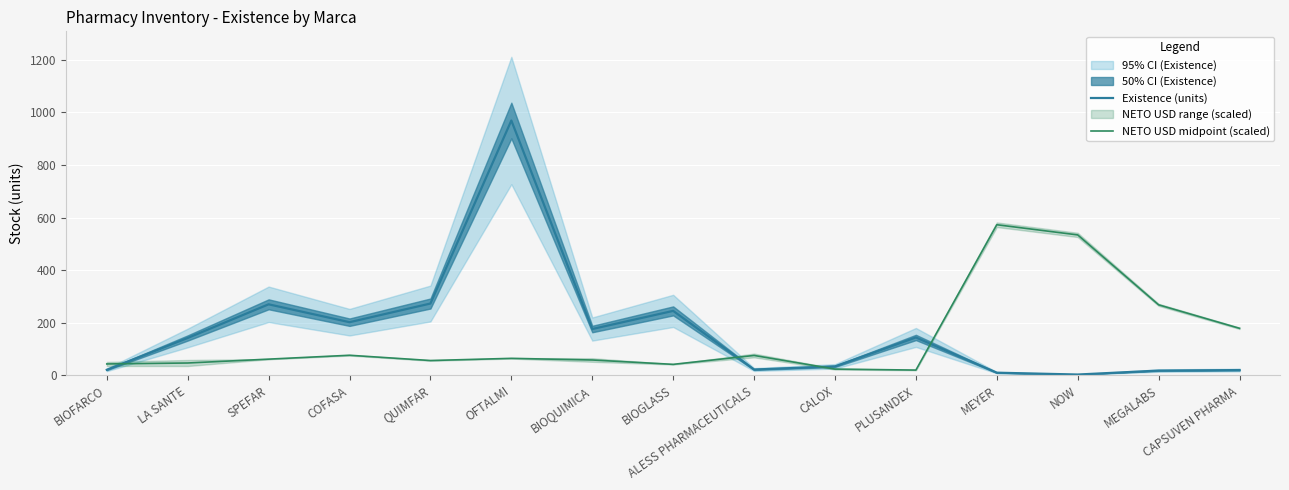

How many interior local valleys does the NETO USD midpoint (scaled) series have?

3